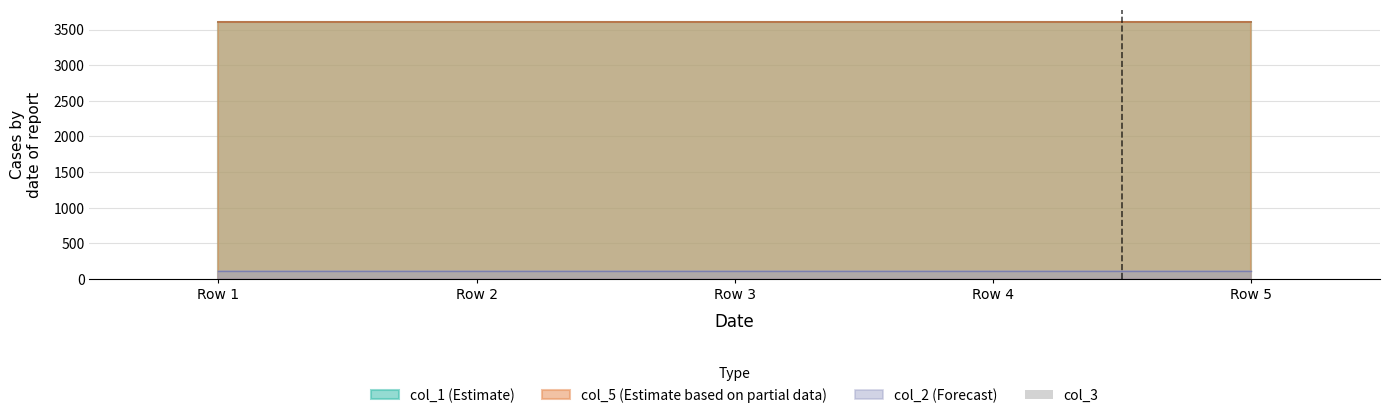

At which category is the sum across all series the highest?

Row 1